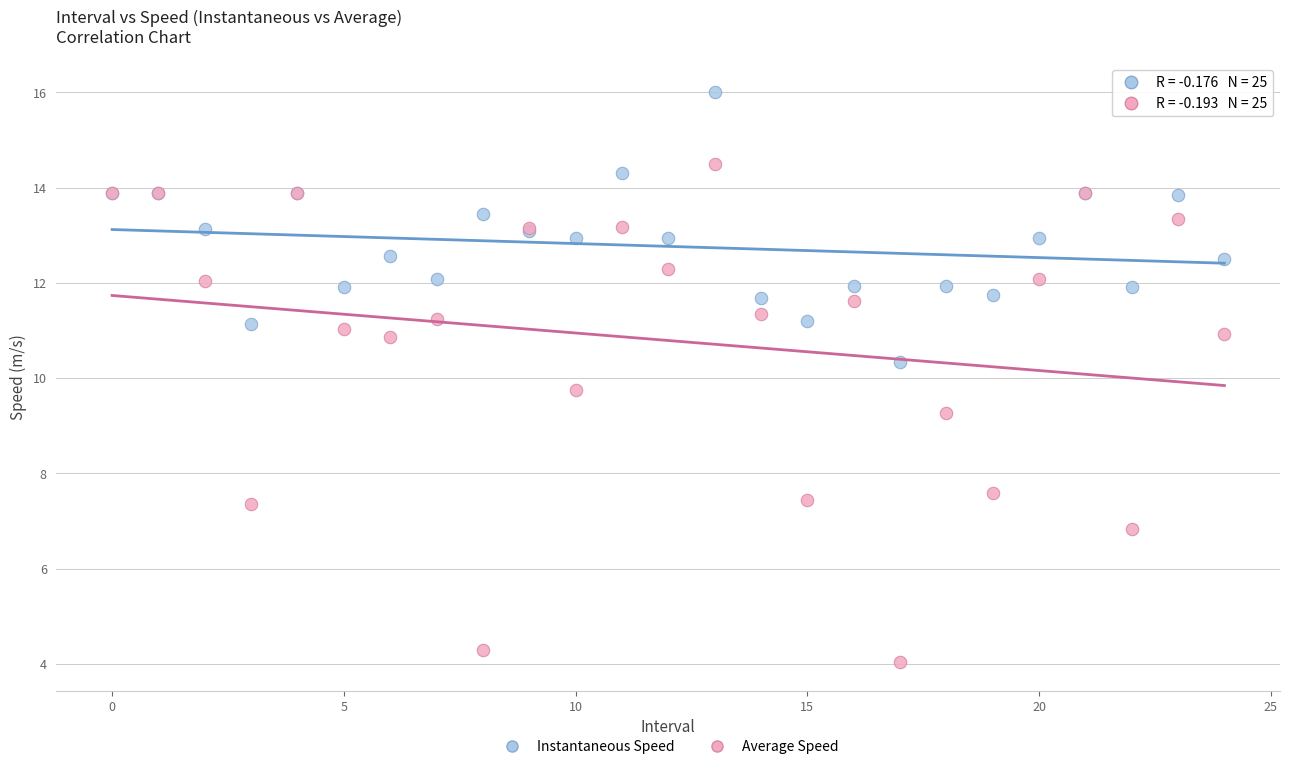

Which series reaches the maximum Y coordinate?

Instantaneous Speed